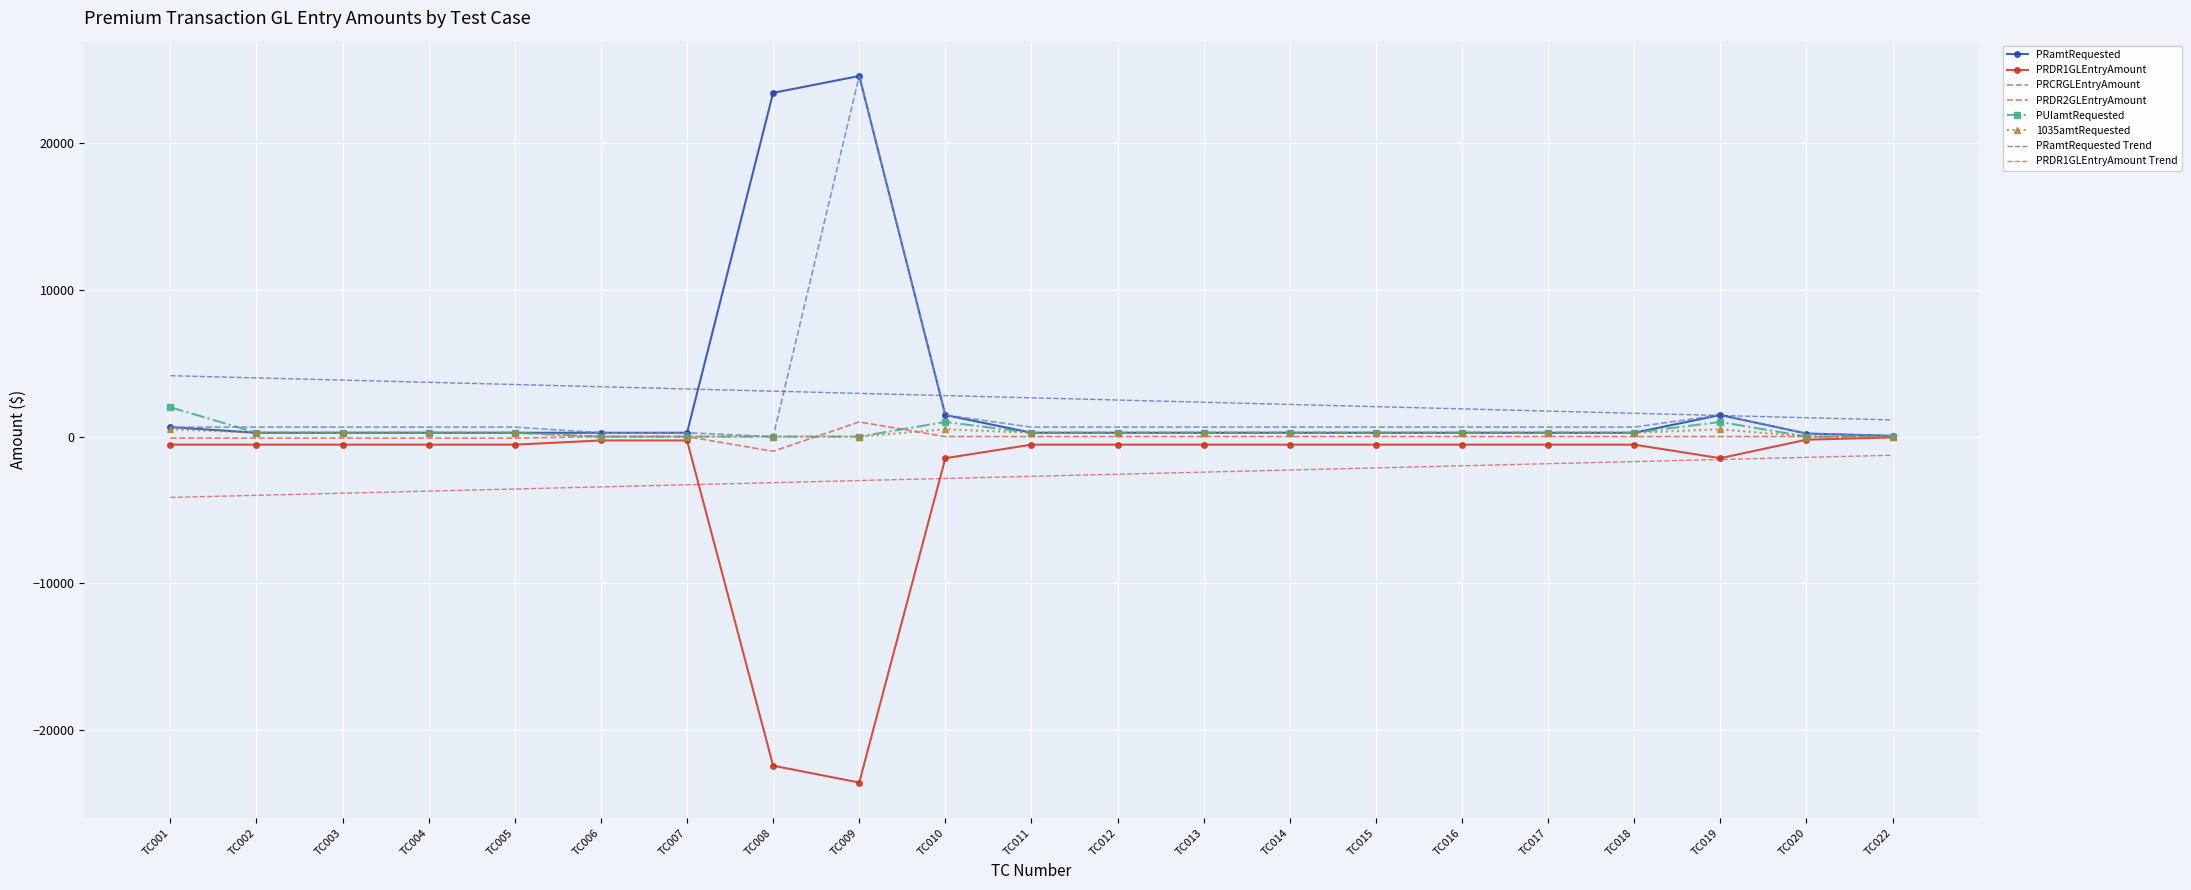

What is the greatest value displayed?

24577.6